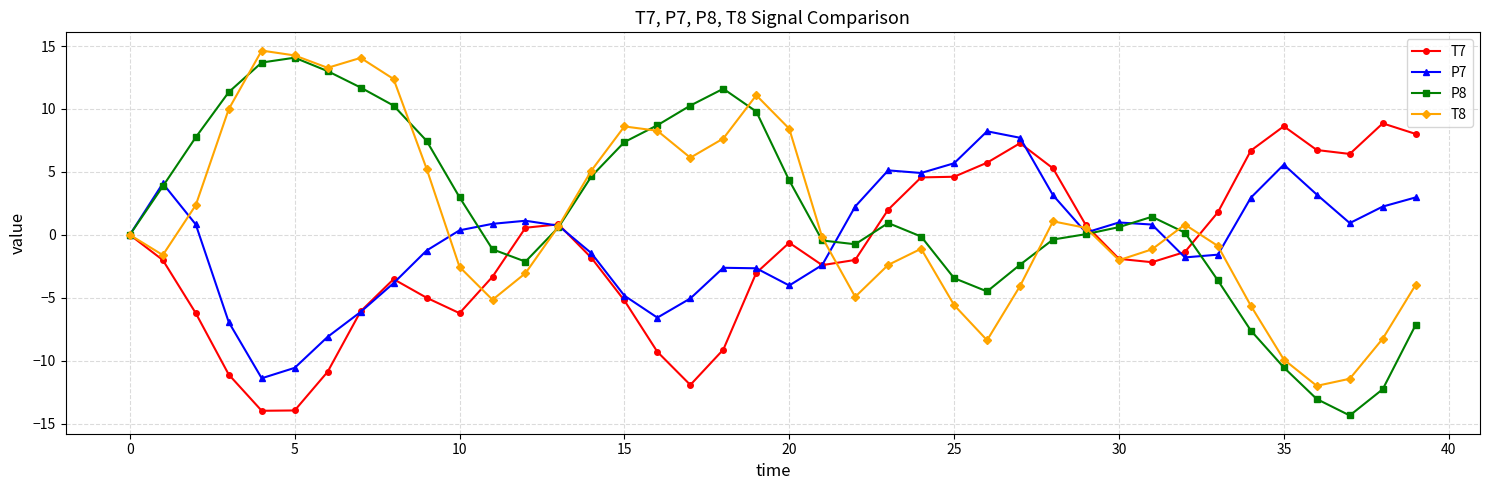

What is the greatest value displayed?

14.6